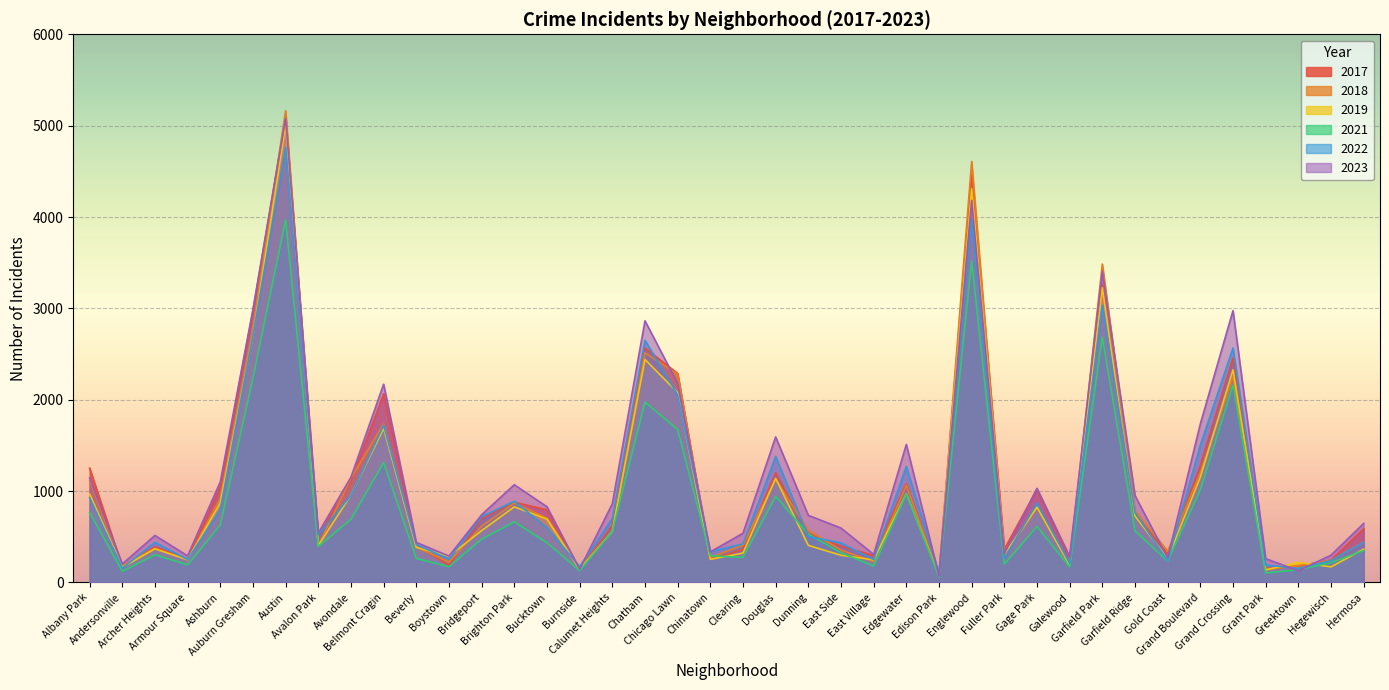

Reading left to right, transcribe all the data shown in this chart.

2019: 968	166	368	249	872	2700	5008	405	957	1687	385	287	568	828	694	142	561	2441	2079	253	322	1140	406	298	248	972	77	4309	308	825	189	3226	728	261	1153	2328	138	220	171	365
2022: 926	157	440	251	797	2702	4761	522	953	1720	414	258	722	888	599	175	698	2651	2053	338	422	1379	504	433	250	1269	99	3981	263	871	210	3035	766	236	1503	2566	192	154	239	441
2017: 1252	171	391	250	1053	2973	5096	508	1107	2066	403	188	697	879	795	145	620	2566	2288	253	360	1201	531	397	296	1082	87	4471	365	1019	265	3257	743	311	1281	2456	154	176	246	589
2021: 767	123	303	193	629	2237	3970	395	692	1313	264	173	474	664	435	130	559	1974	1675	293	274	943	530	326	180	969	62	3518	200	613	170	2686	565	233	1015	2160	104	140	217	350
2018: 1117	184	374	248	924	2787	5163	401	1142	1736	386	224	616	870	704	160	554	2513	2281	273	409	1131	571	354	230	1063	75	4608	289	817	202	3485	789	342	1205	2249	141	185	240	442
2023: 1145	202	515	291	1102	2990	5076	541	1153	2170	439	289	741	1070	829	145	861	2864	2178	335	539	1593	735	596	307	1511	72	4182	314	1031	284	3406	951	268	1736	2976	261	129	299	646